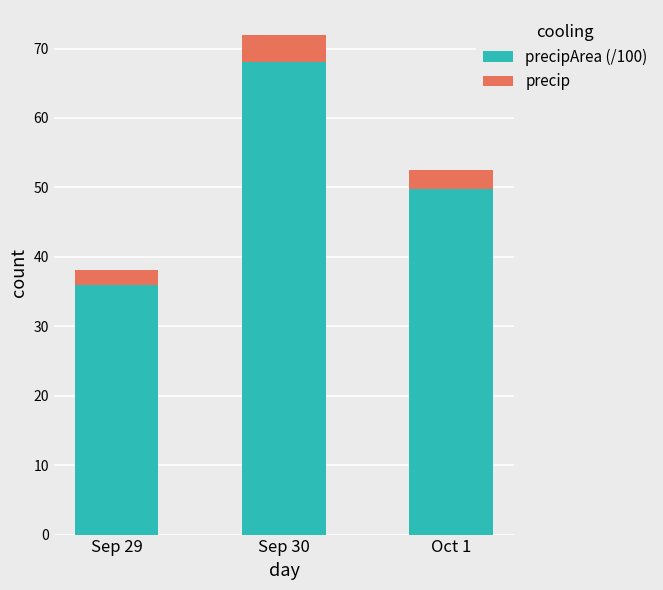

What is the total value across all series at Oct 1?

52.5